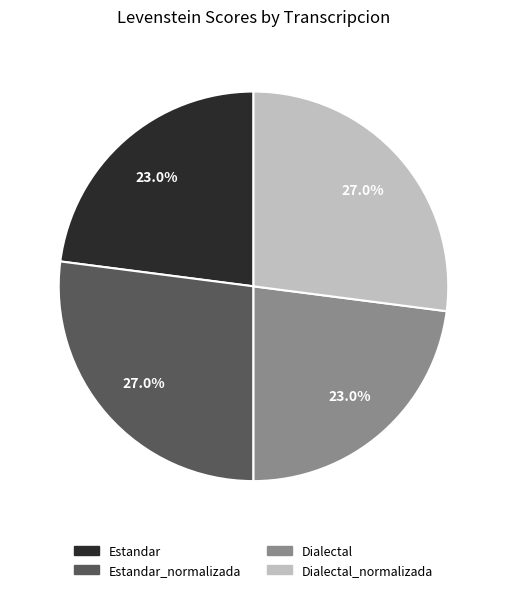

Does any single category account for the majority?

No